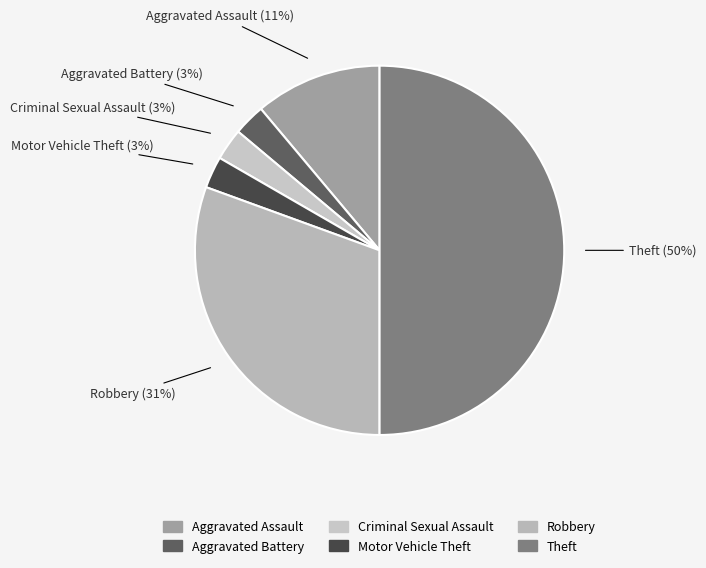

To the nearest percent, what percentage of the pie is Robbery?

31%